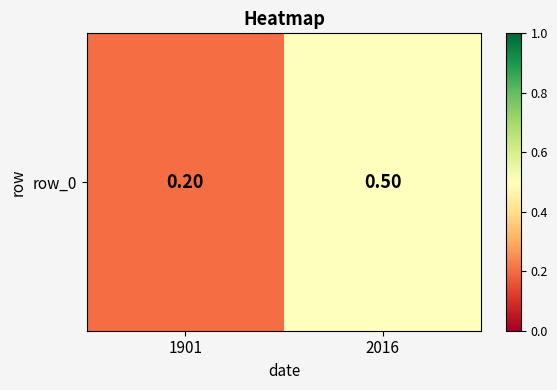

Rank the categories by value from highest to lowest.

2016, 1901